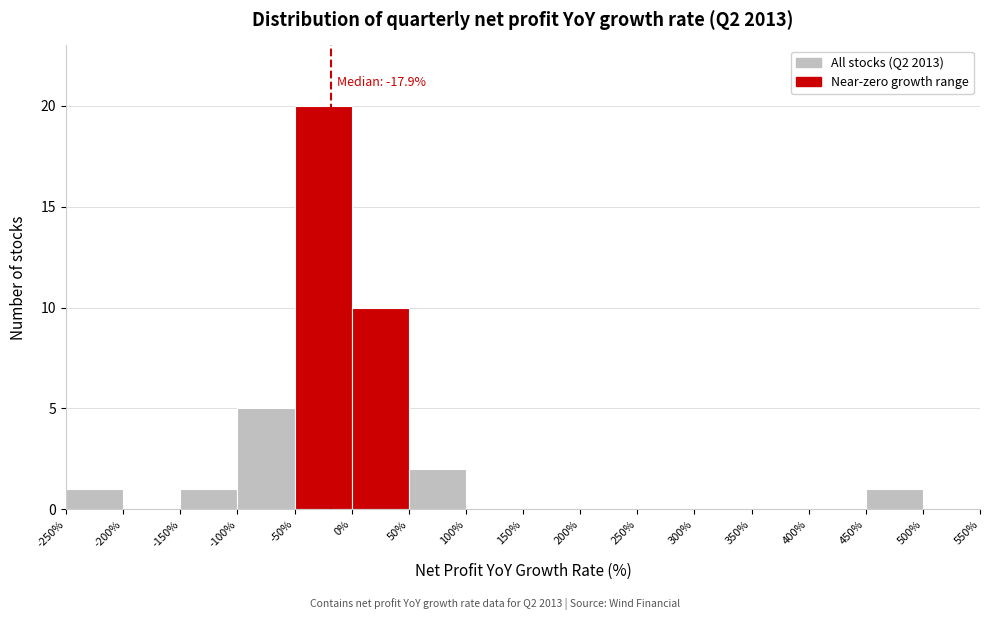

Which range on the x-axis has the tallest bar?

-50% to 0%